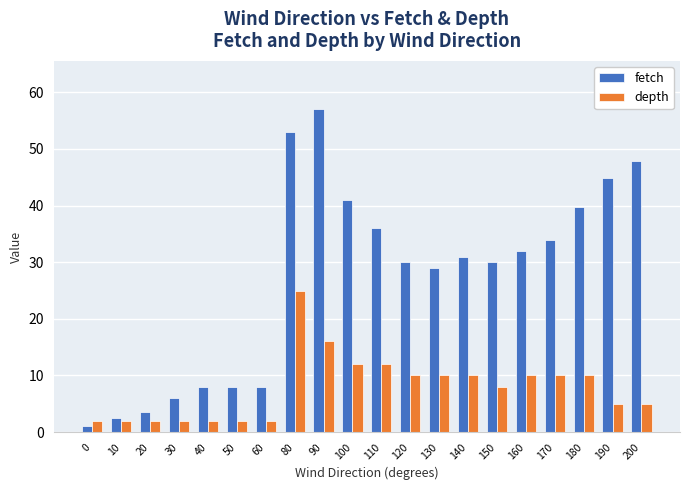

What is the value of the fetch bar at the 19th from the left?

44.9